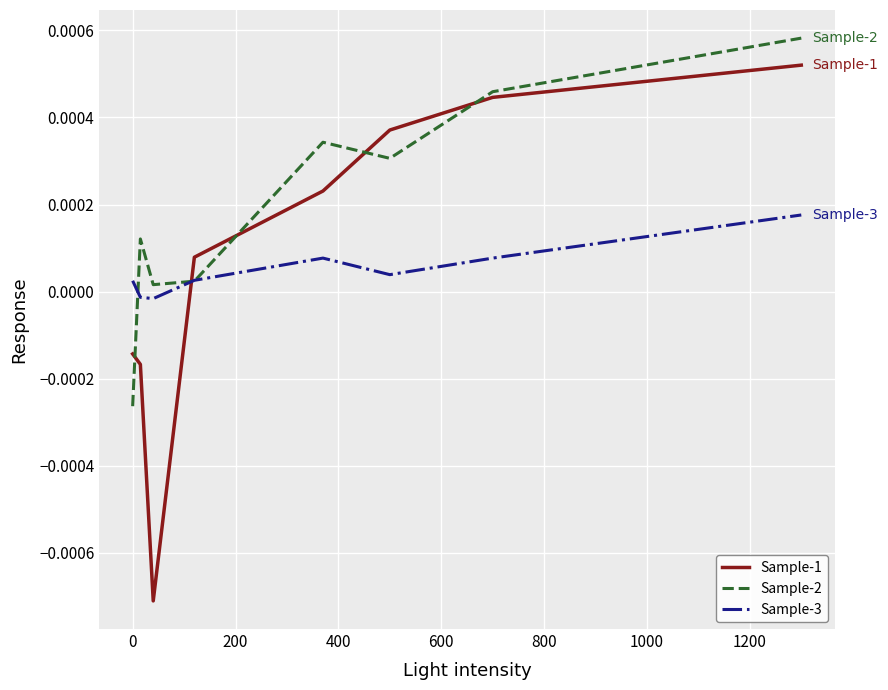

Which series has the largest range (max minus min)?

Sample-1